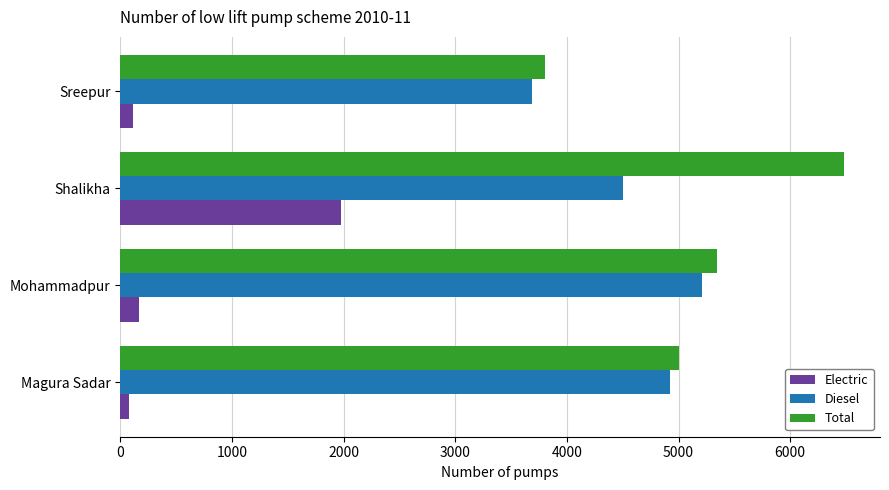

At which category is the sum across all series the highest?

Shalikha